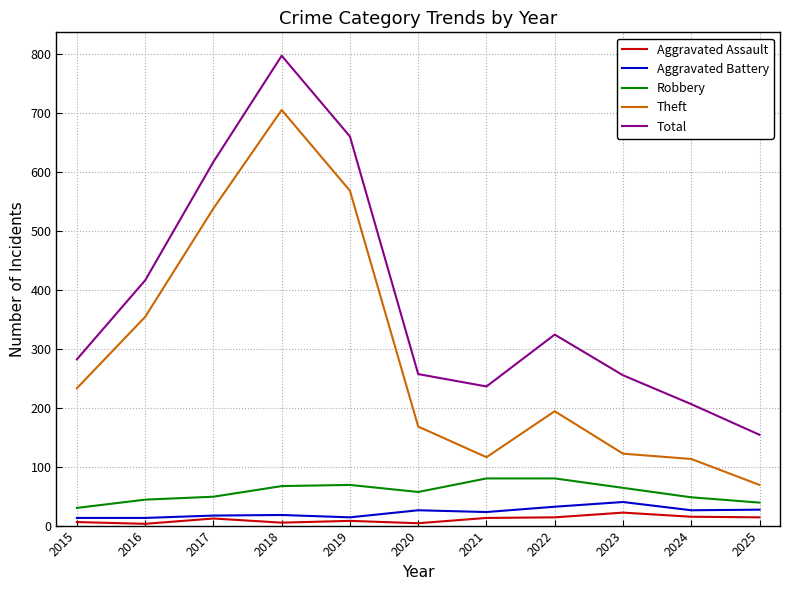

True or false: Total and Aggravated Battery intersect in this chart.

False